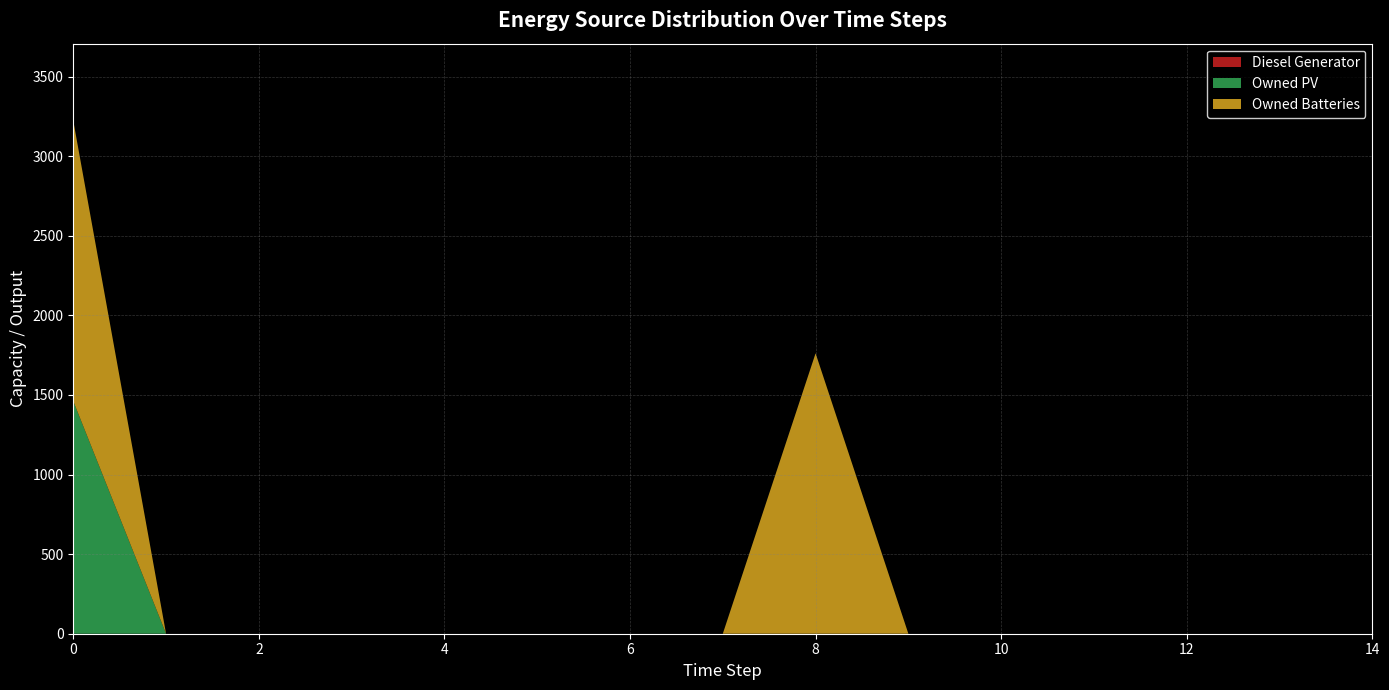

Reading left to right, extract all data points from this chart.

Diesel Generator: 0=0	1=0	2=0	3=0	4=0	5=0	6=0	7=0	8=0	9=0	10=0	11=0	12=0	13=0	14=0
Owned PV: 0=1461	1=0	2=0	3=0	4=0	5=0	6=0	7=0	8=0	9=0	10=0	11=0	12=0	13=0	14=0
Owned Batteries: 0=1762	1=0	2=0	3=0	4=0	5=0	6=0	7=0	8=1762	9=0	10=0	11=0	12=0	13=0	14=0